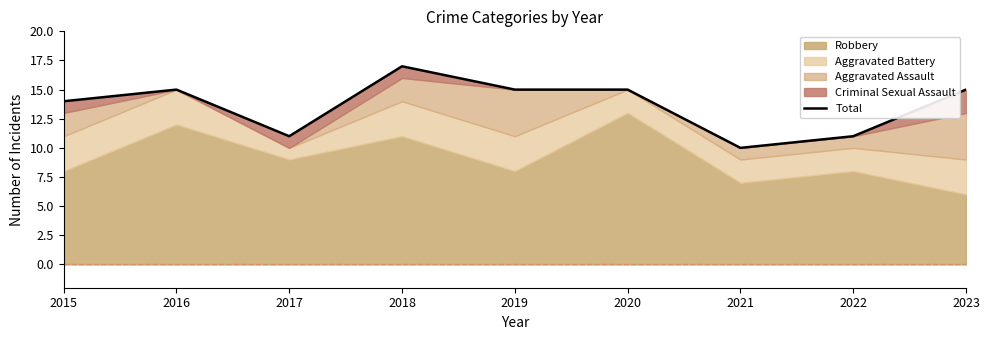

Rank the categories by value from lowest to highest.

2021, 2017, 2022, 2015, 2016, 2019, 2020, 2023, 2018